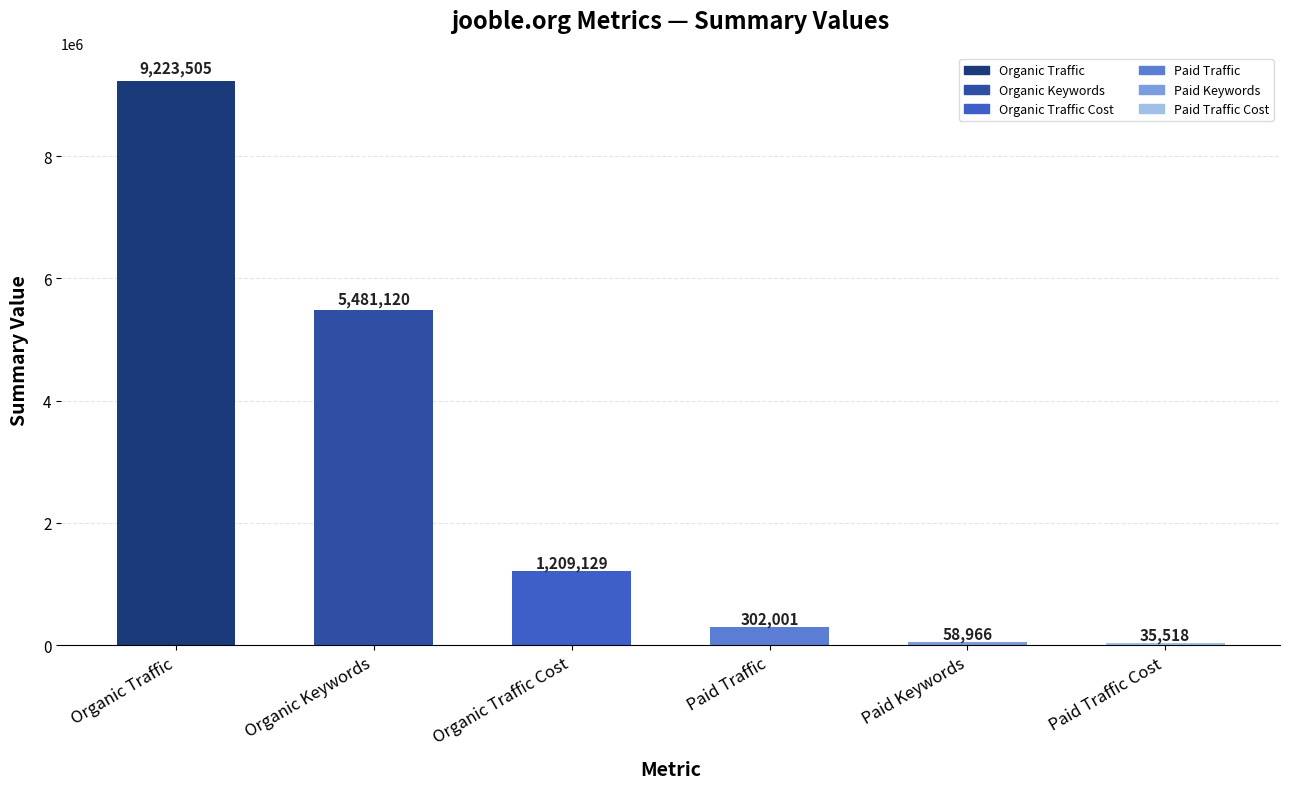

What is the change in value from Organic Keywords to Paid Traffic?

-5179119